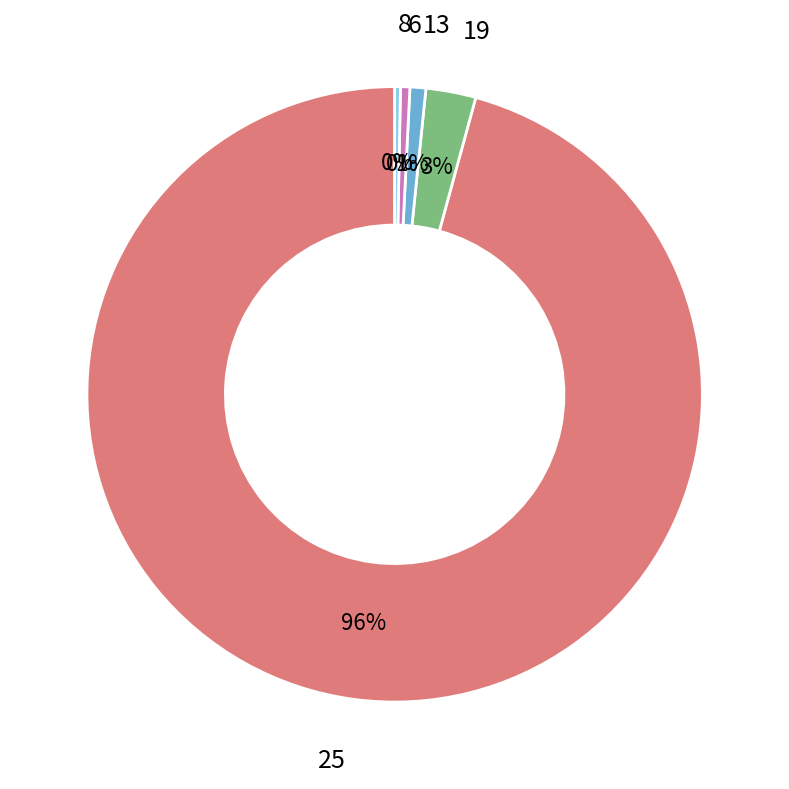

How many segments does this pie chart have?

5